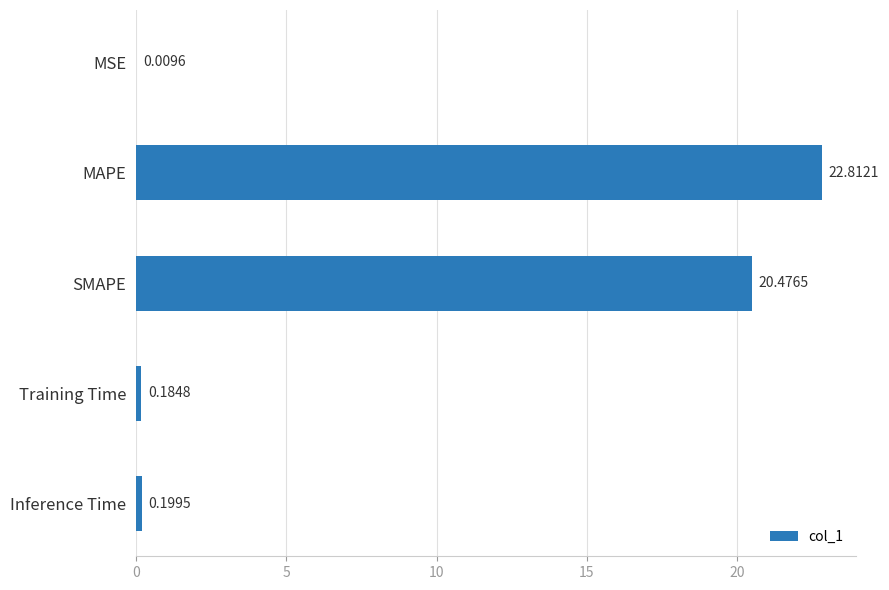

Where is the data nearest to the value 11?

SMAPE